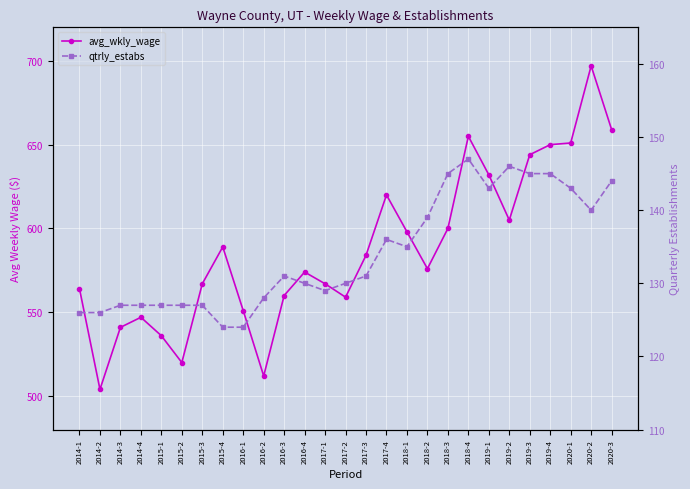

What is the average value of the qtrly_estabs series?

134